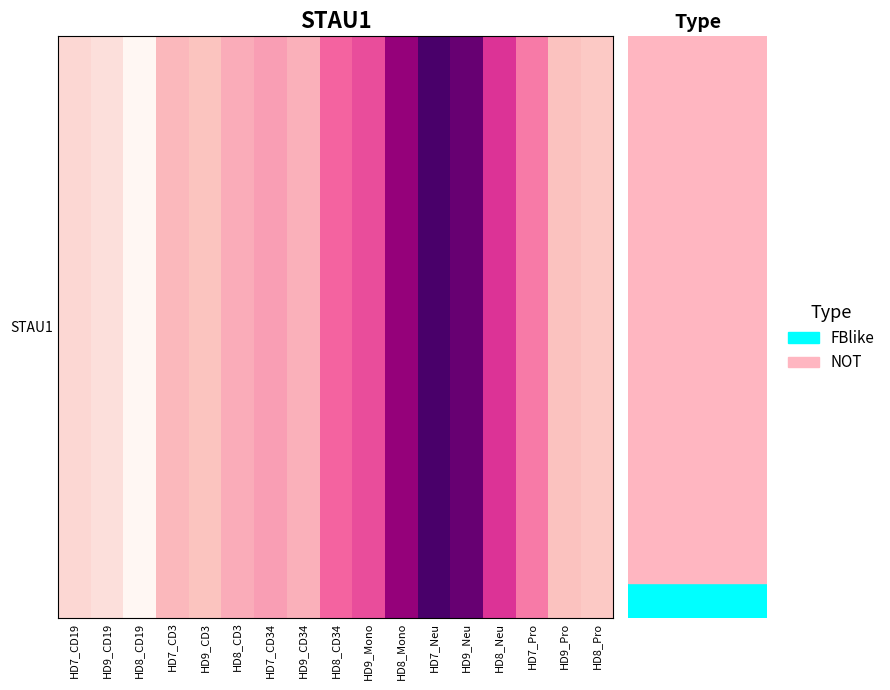

True or false: the data shows 65.6 at HD8_Pro.

True